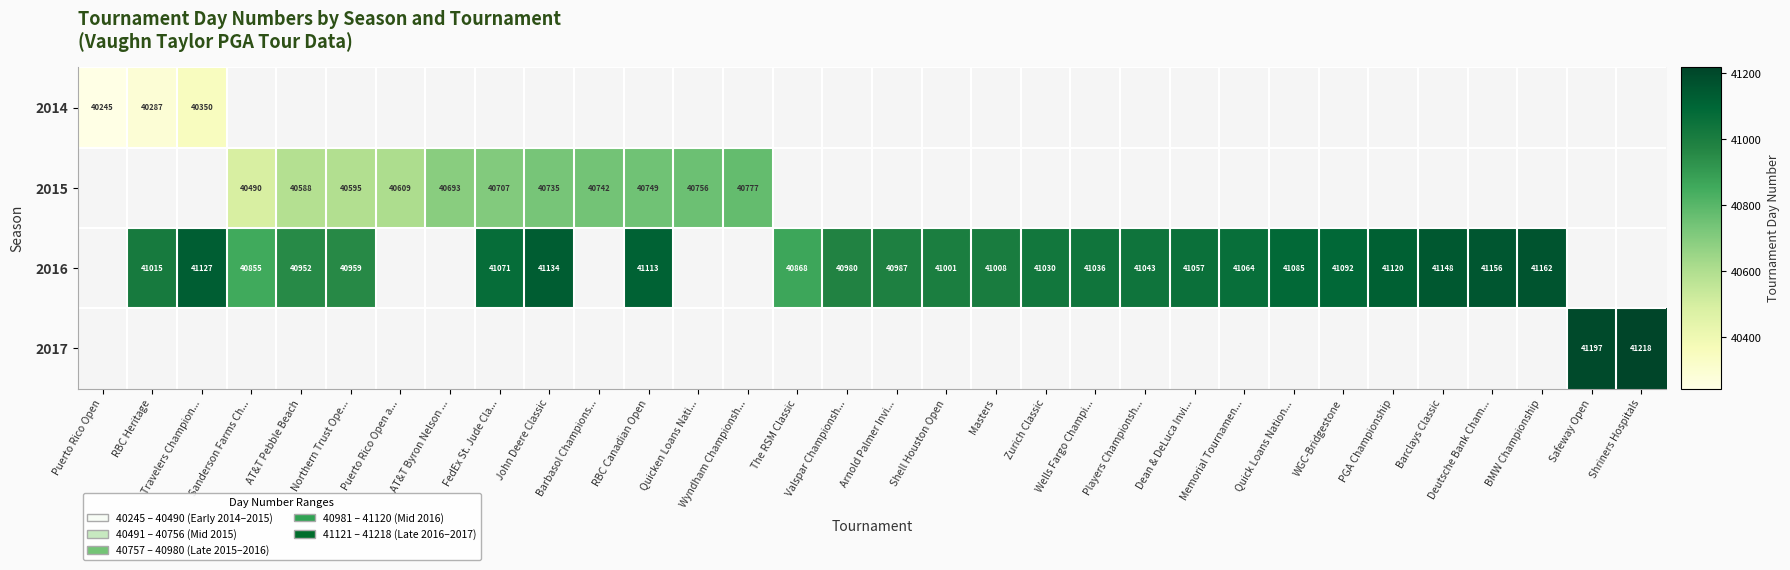

Is it true that 2016 equals 41127 at Travelers Champion...?

True